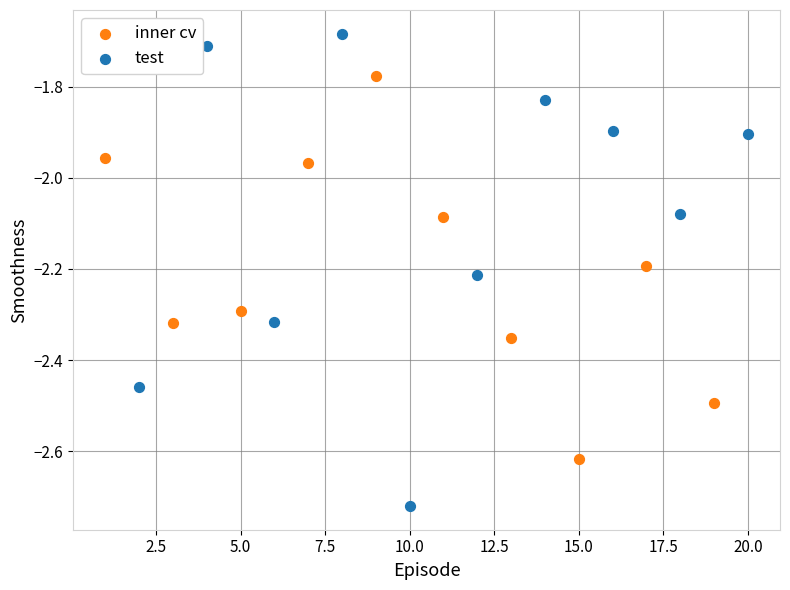

Which series contains the lowest Y value?

test